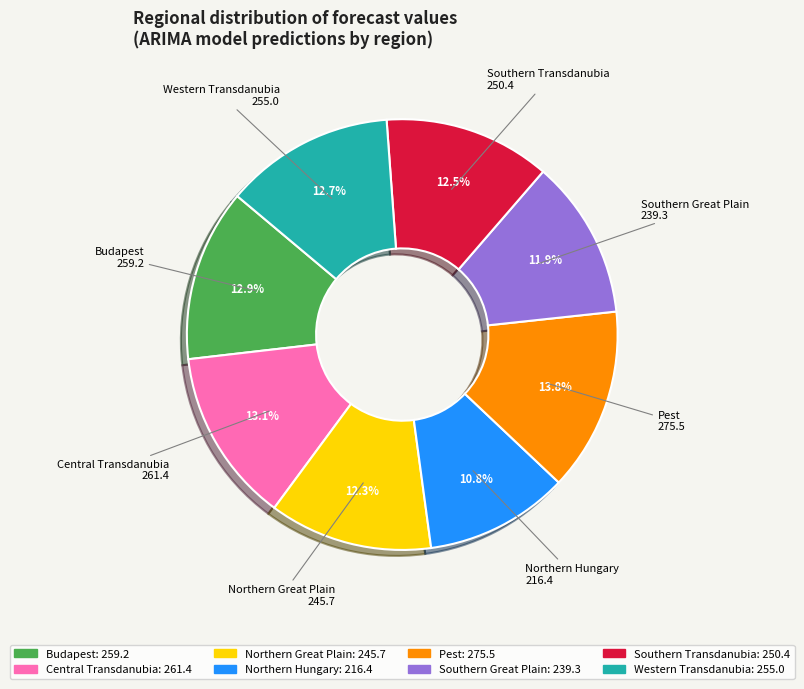

To the nearest percent, what portion does Northern Great Plain represent?

12%